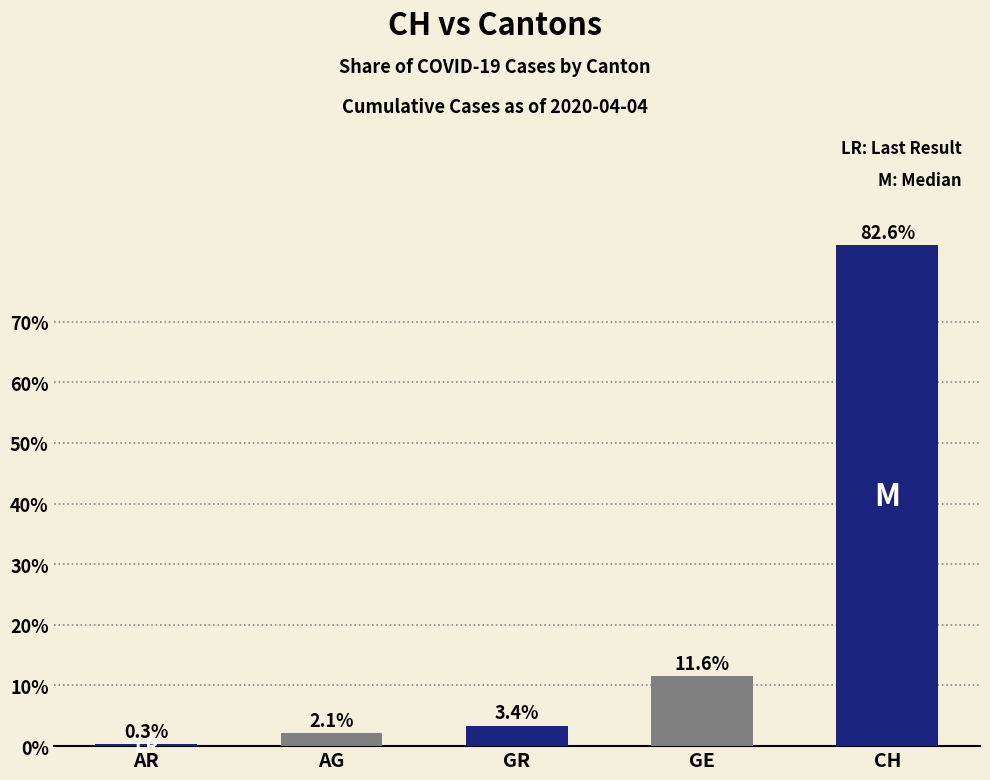

How many values exceed 3?

3